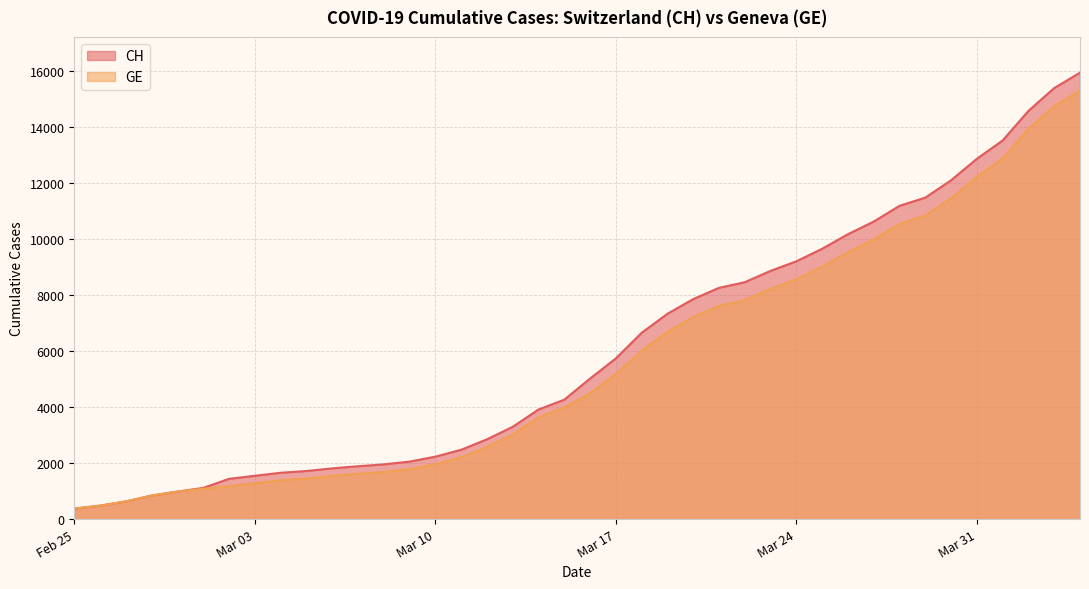

True or false: GE and CH cross at least once.

False